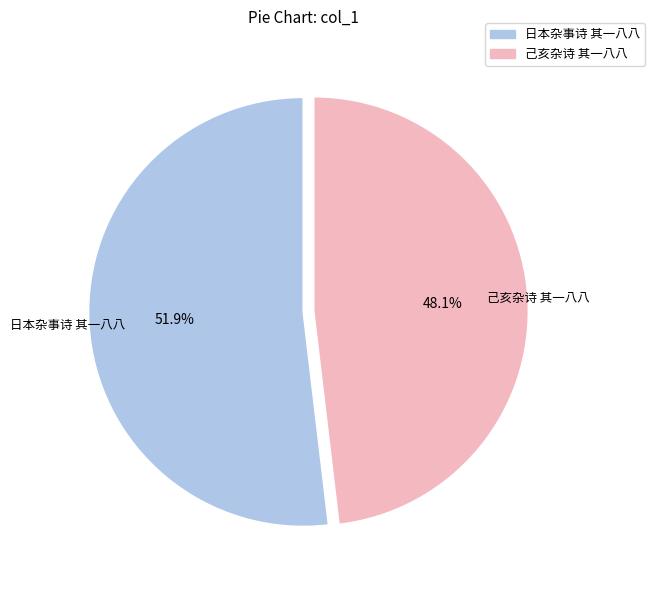

To the nearest percent, what is the average slice percentage?

50%